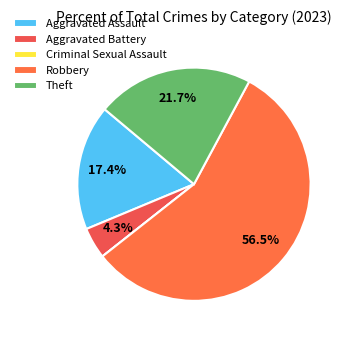

What is the smallest slice in the pie chart?

Criminal Sexual Assault